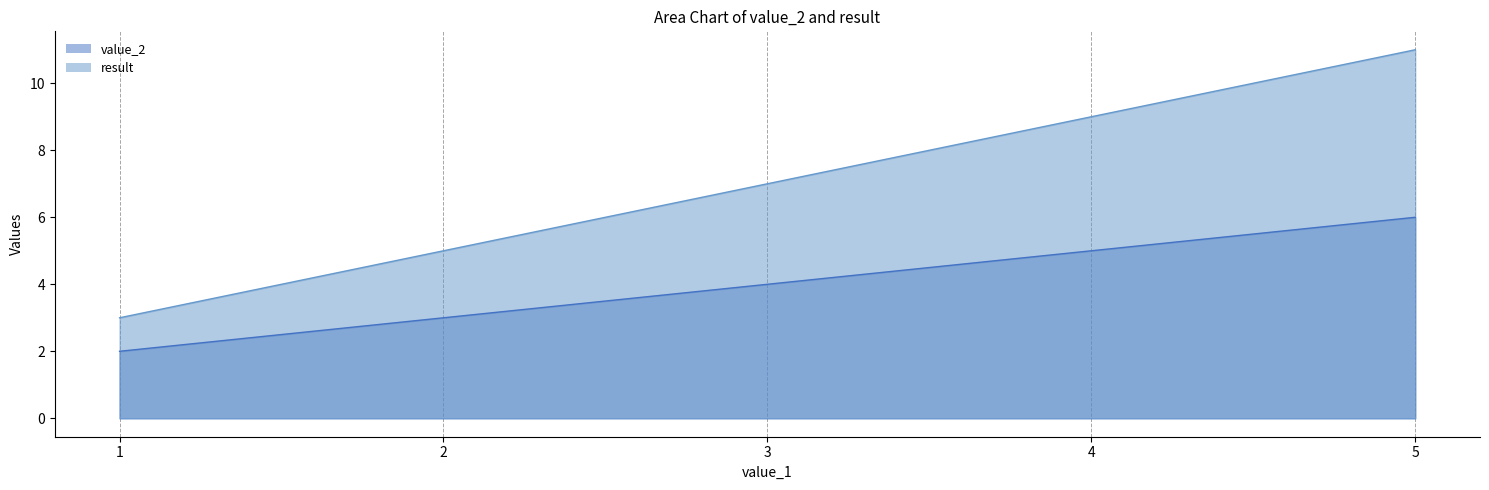

Which series has the widest spread of values?

result